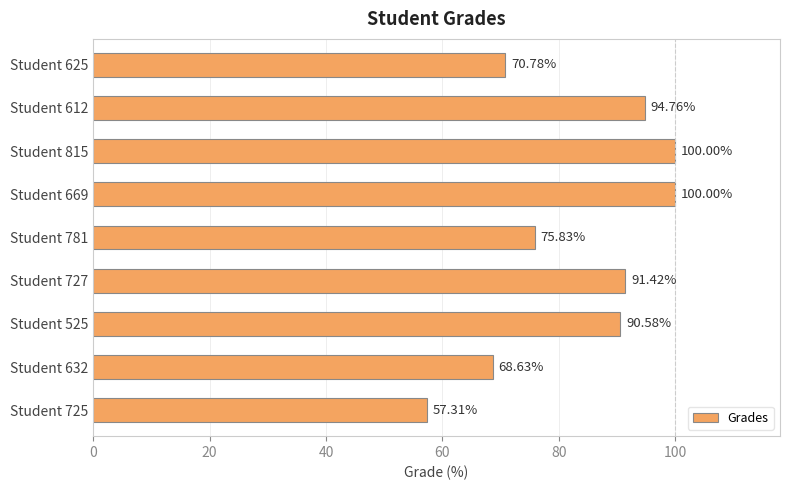

How many series are shown in this chart?

1